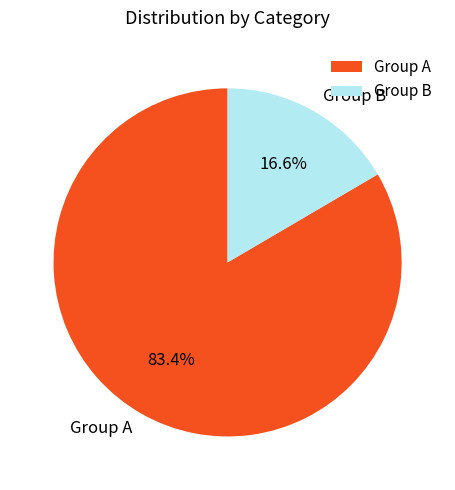

Between Group B and Group A, which is larger?

Group A